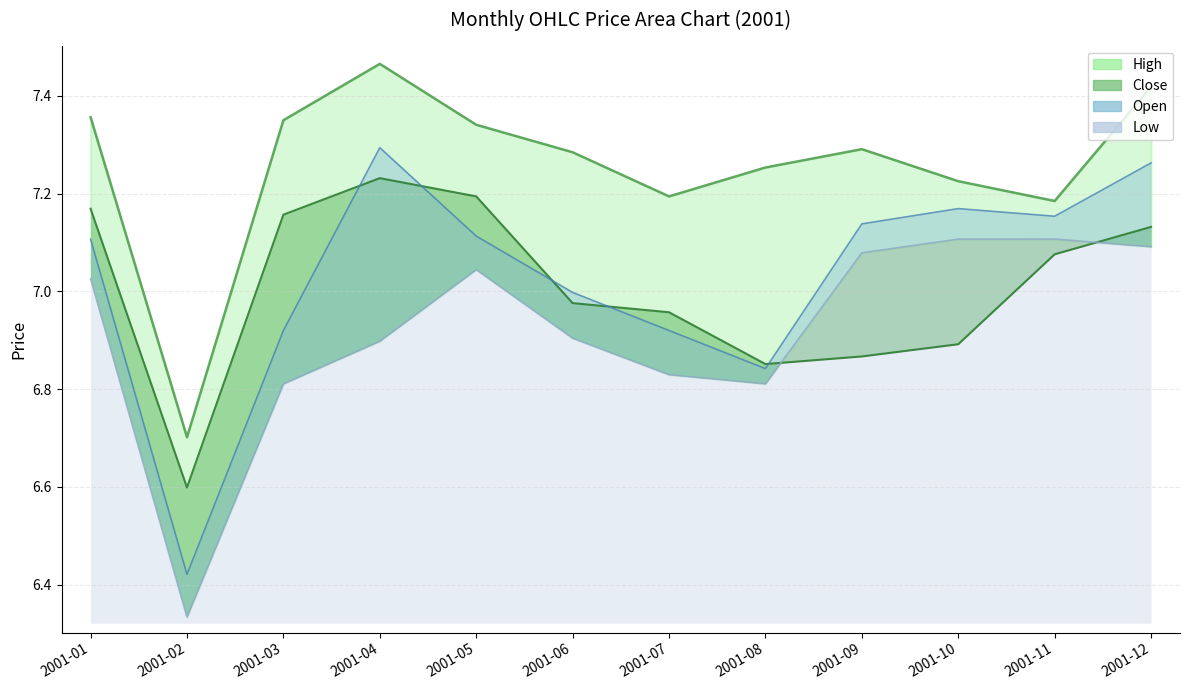

True or false: close has a value of 7.2 at 2001-01.

True